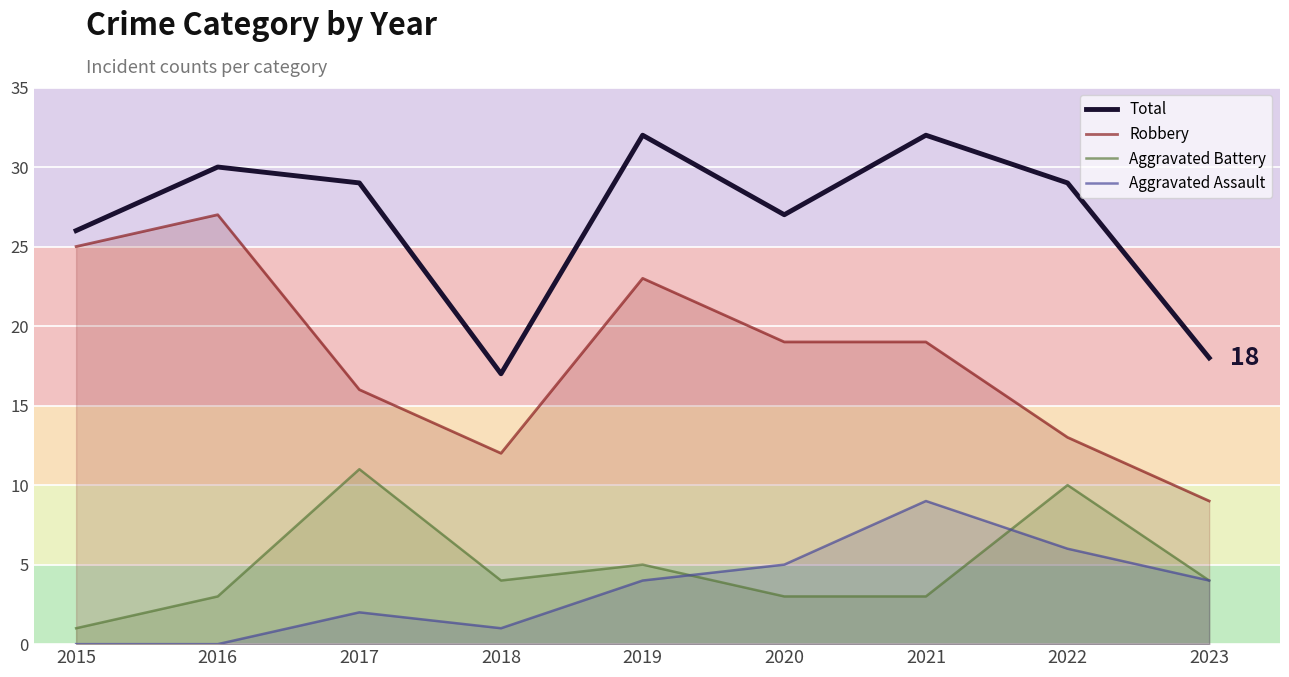

What is the sum of all Robbery values?

163